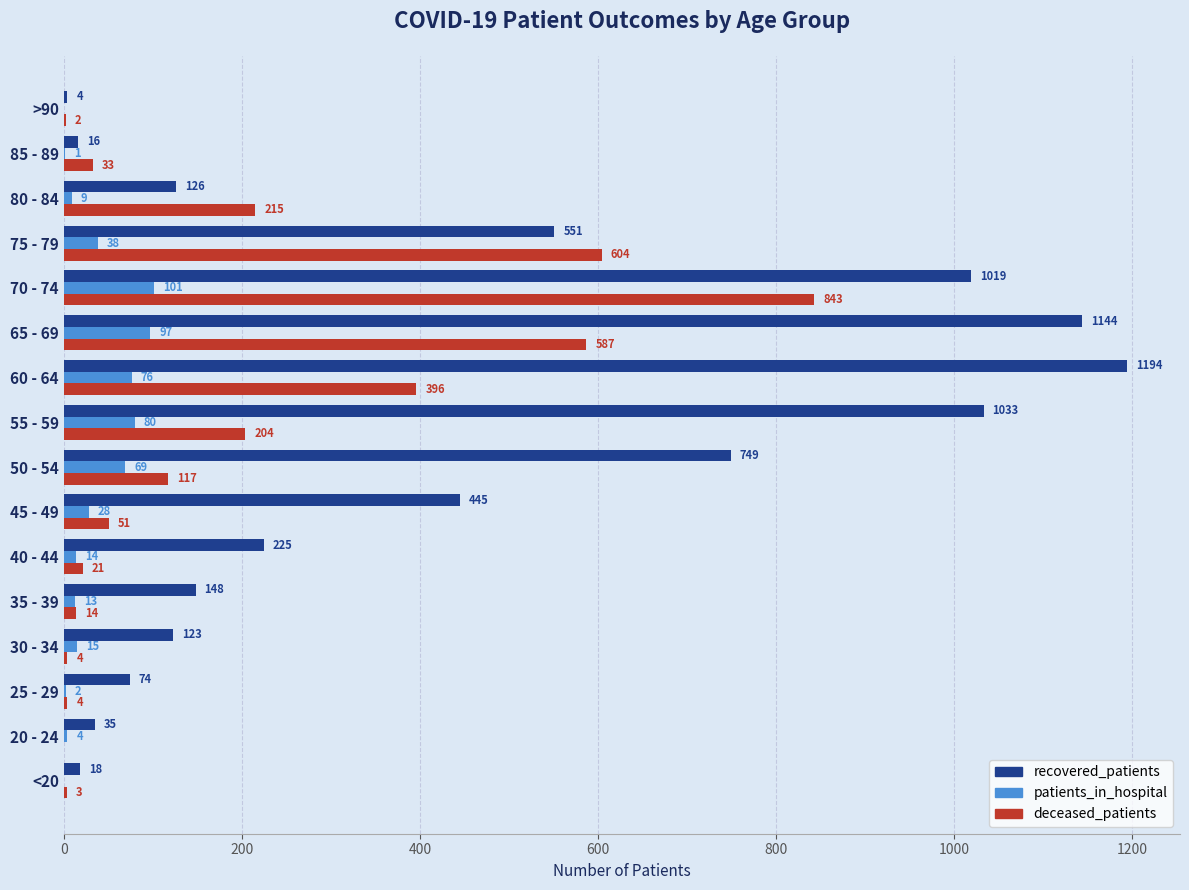

How many distinct data groups are displayed?

3